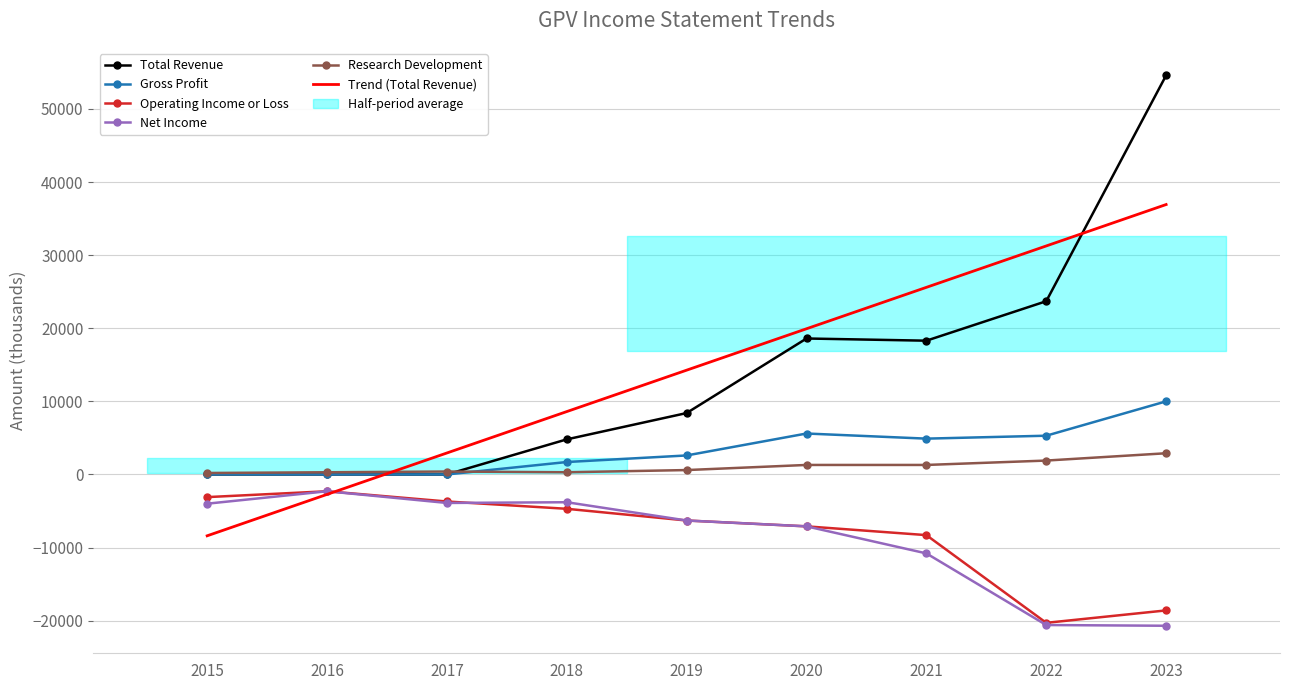

Reading left to right, what are all the values shown in this chart?

Total Revenue: 2015=0.0	2016=0.0	2017=0.0	2018=4800.0	2019=8400.0	2020=18600.0	2021=18300.0	2022=23700.0	2023=54600.0
Gross Profit: 2015=0.0	2016=0.0	2017=0.0	2018=1700.0	2019=2600.0	2020=5600.0	2021=4900.0	2022=5300.0	2023=10000.0
Operating Income or Loss: 2015=-3100.0	2016=-2300.0	2017=-3700.0	2018=-4700.0	2019=-6300.0	2020=-7100.0	2021=-8300.0	2022=-20300.0	2023=-18600.0
Net Income: 2015=-4000.0	2016=-2300.0	2017=-3900.0	2018=-3800.0	2019=-6300.0	2020=-7100.0	2021=-10800.0	2022=-20600.0	2023=-20700.0
Research Development: 2015=200.0	2016=300.0	2017=400.0	2018=300.0	2019=600.0	2020=1300.0	2021=1300.0	2022=1900.0	2023=2900.0
Trend (Total Revenue): 2015=-8393.3	2016=-2728.3	2017=2936.7	2018=8601.7	2019=14266.7	2020=19931.7	2021=25596.7	2022=31261.7	2023=36926.7